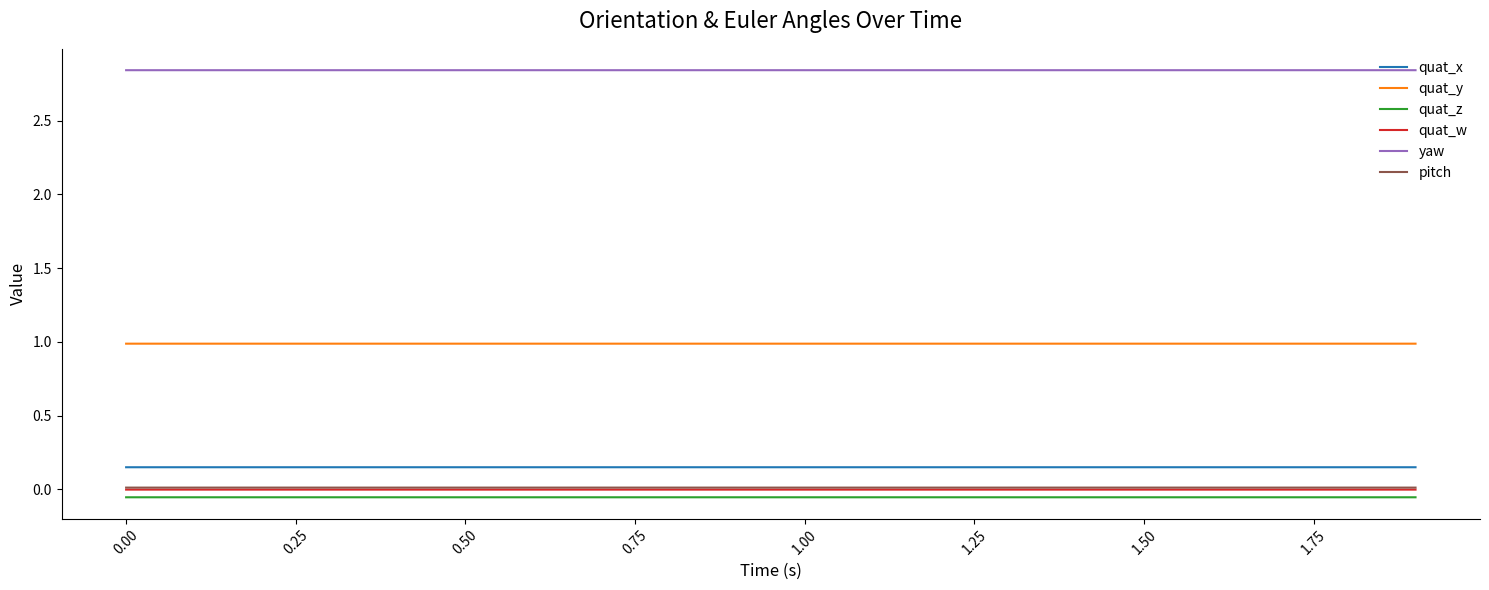

What is the lowest value of the quat_y series?

1.0